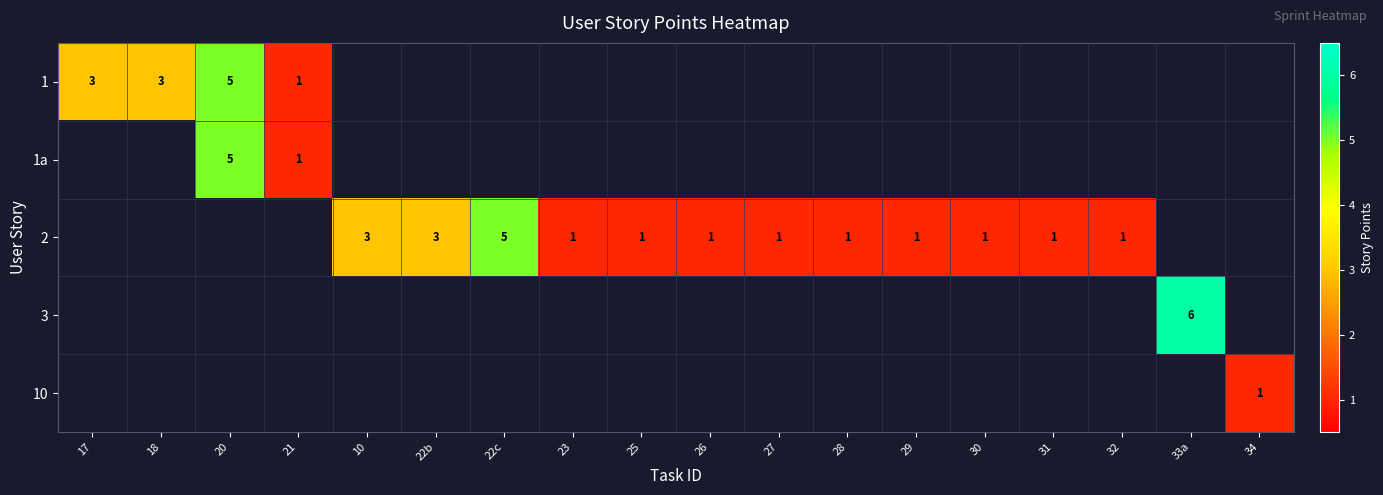

Which label corresponds to the largest value in the chart?

33a